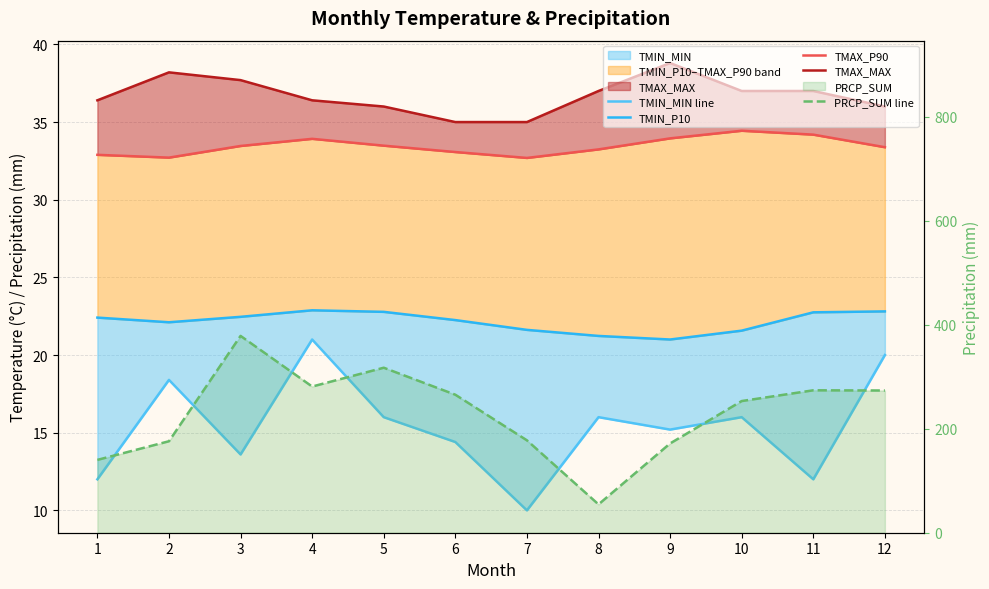

True or false: TMIN_P10 has a value of 11.7 at 1.

False